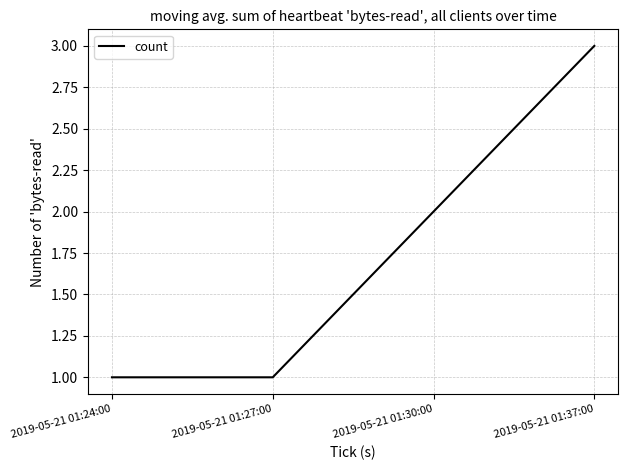

The chart shows a value of 2 at 2019-05-21 01:37:00. True or false?

False